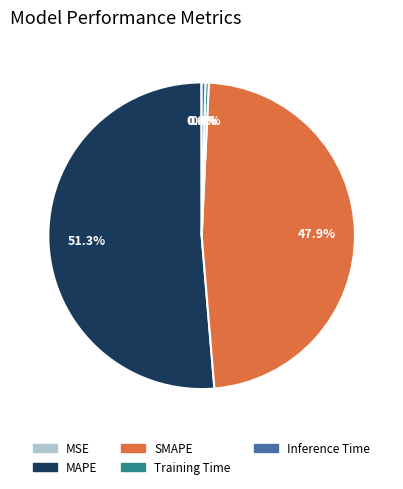

To the nearest percent, what is the average slice percentage?

20%